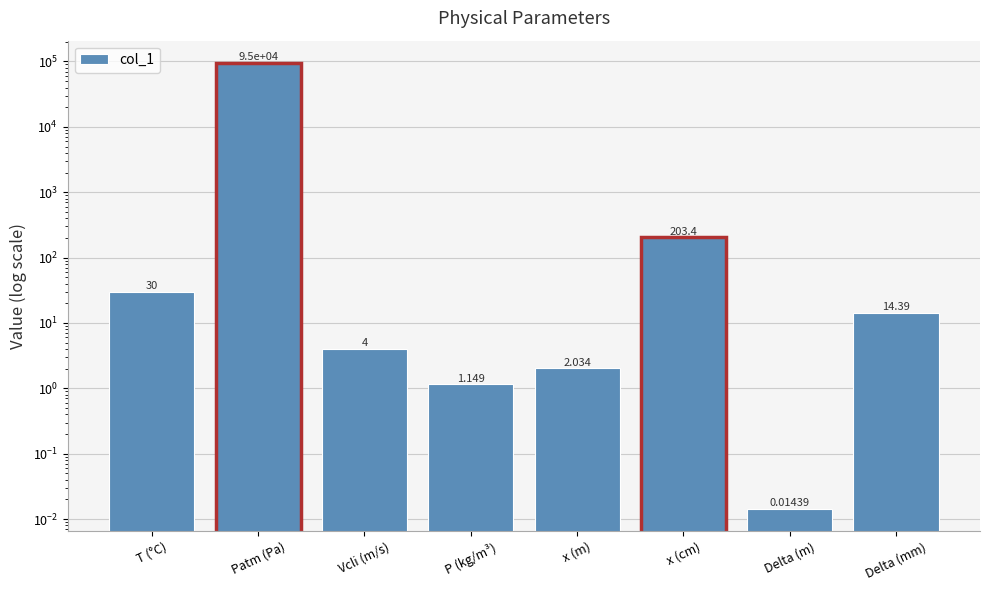

What is the ratio of the value at x (m) to the value at P (kg/m³)?

1.8